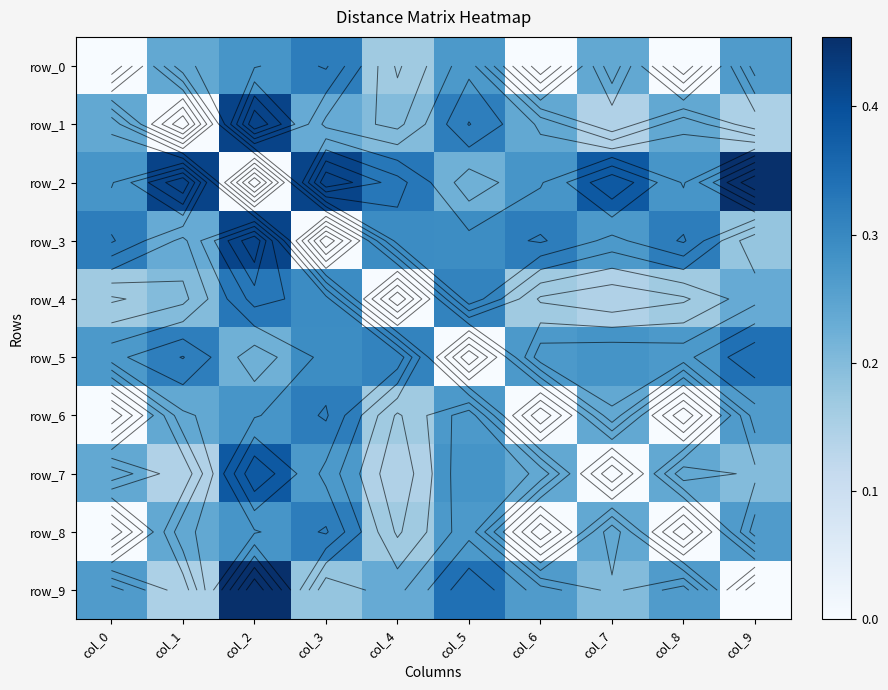

At col_4, list the series in order from smallest to largest.

row_4, row_7, row_0, row_6, row_8, row_1, row_9, row_3, row_5, row_2